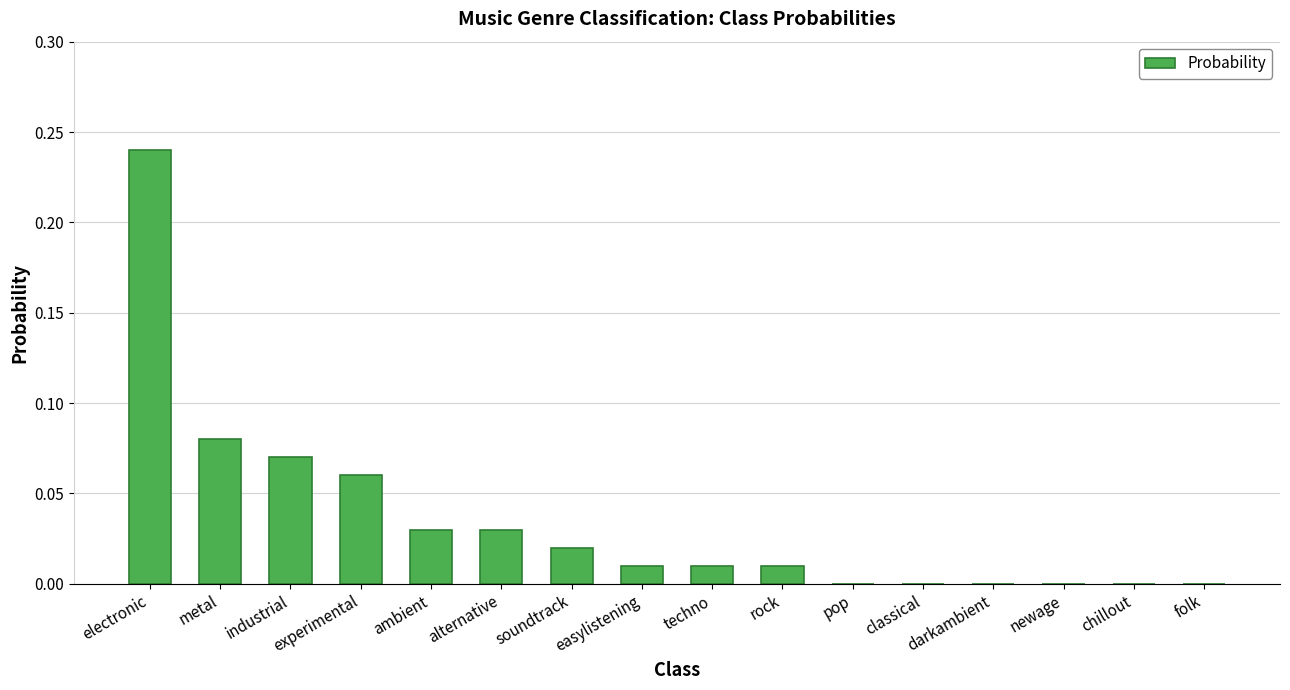

The value at chillout is 0.0. True or false?

True